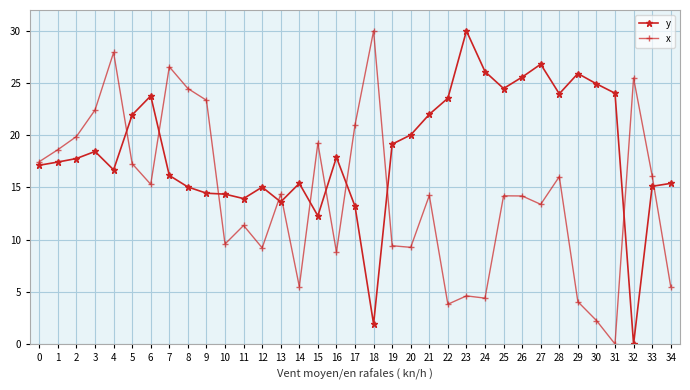

What is the value of the y point at the 26th from the left?

24.5